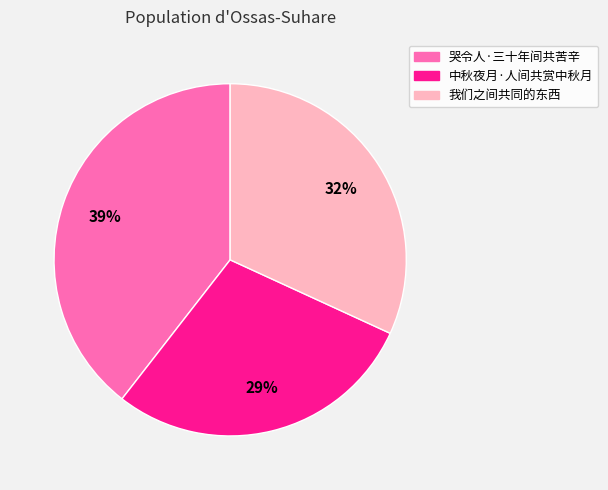

Count the number of slices in the pie.

3